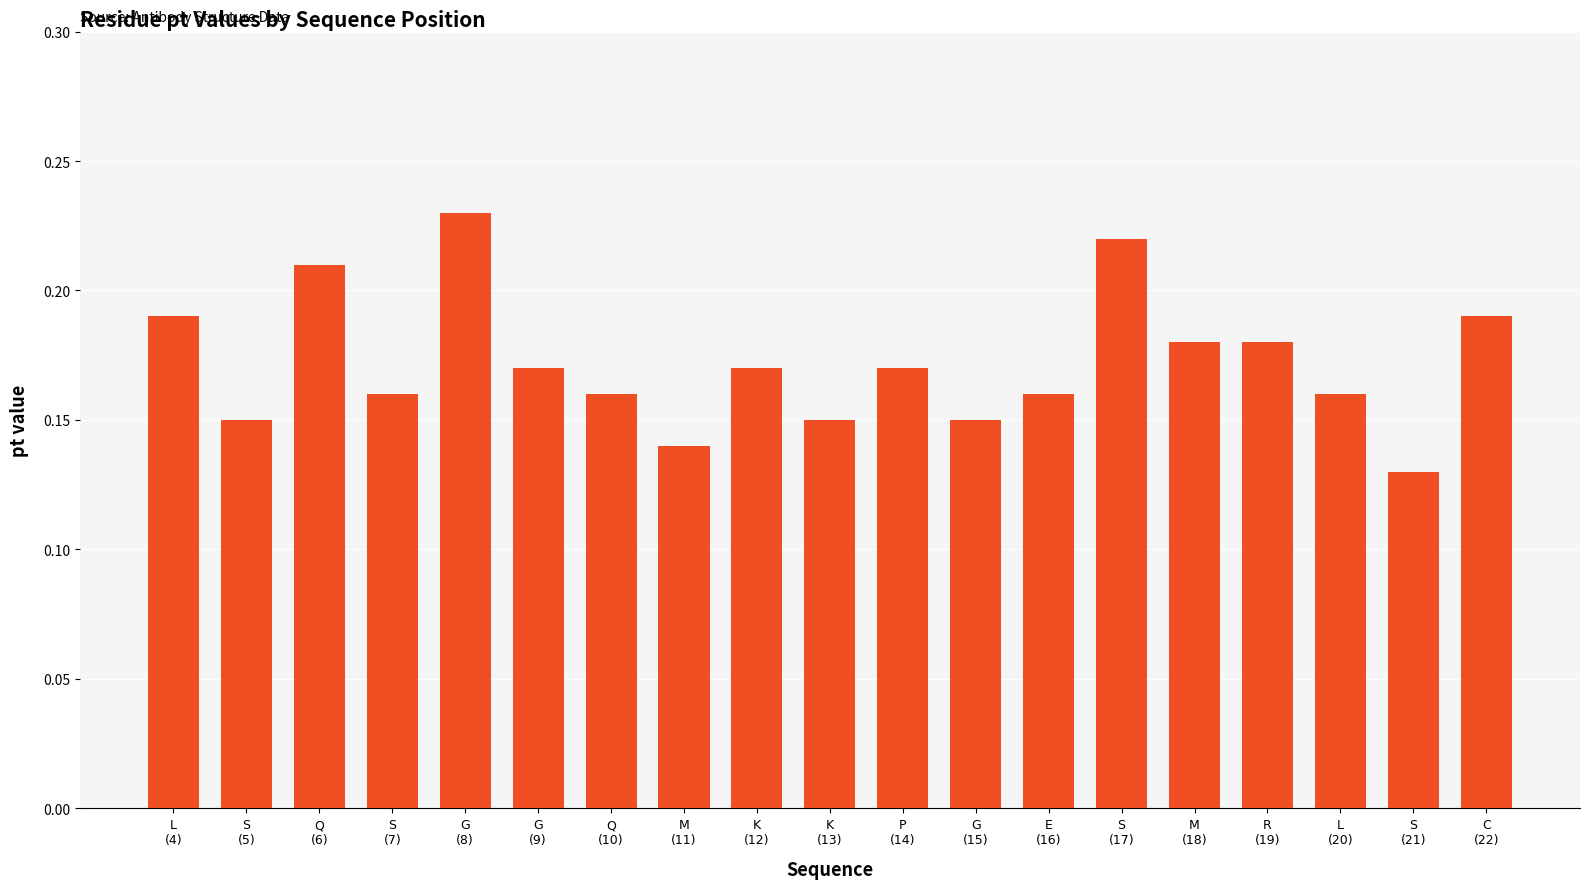

What is the sum of all values?

3.3